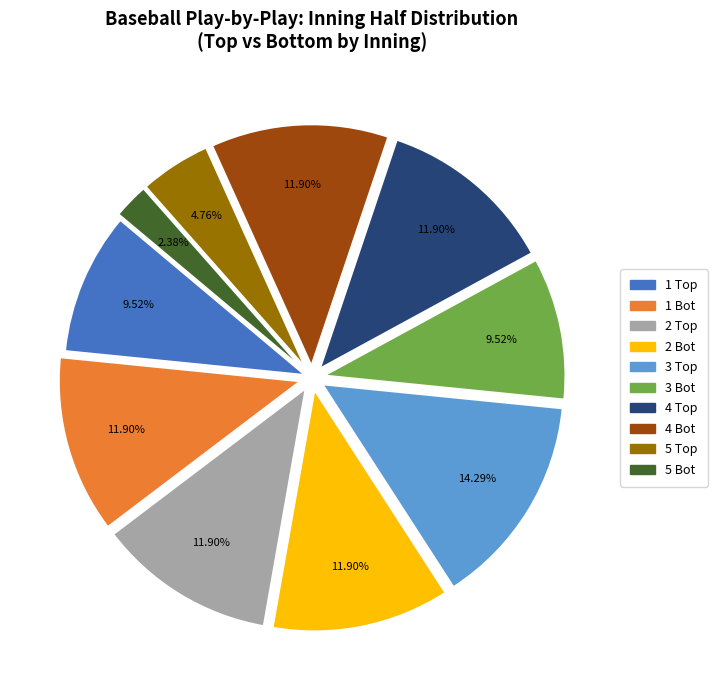

How many slices are in this pie chart?

10